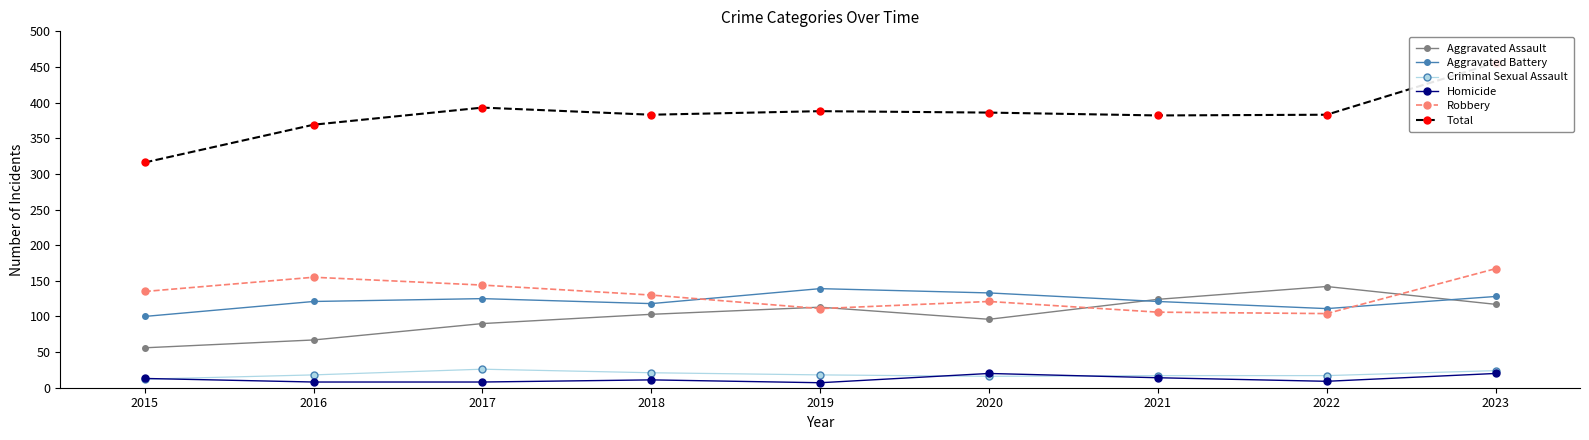

True or false: Total and Aggravated Battery cross at least once.

False